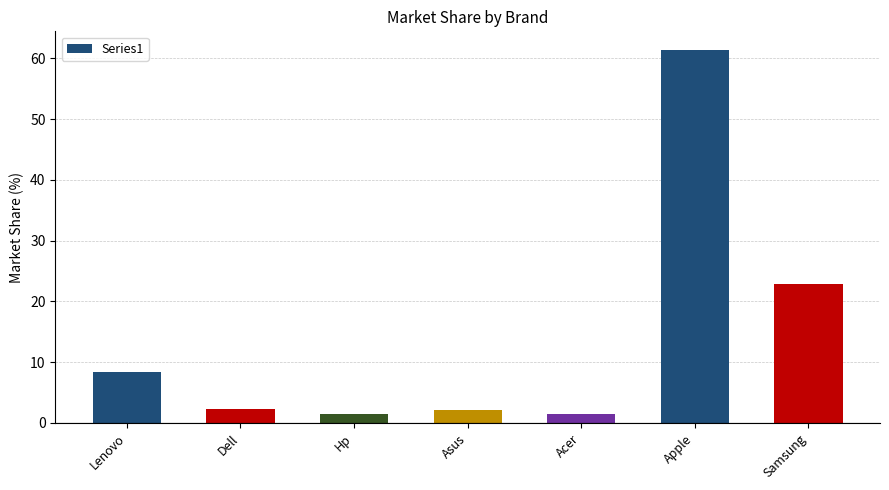

How many bars are there in total?

7